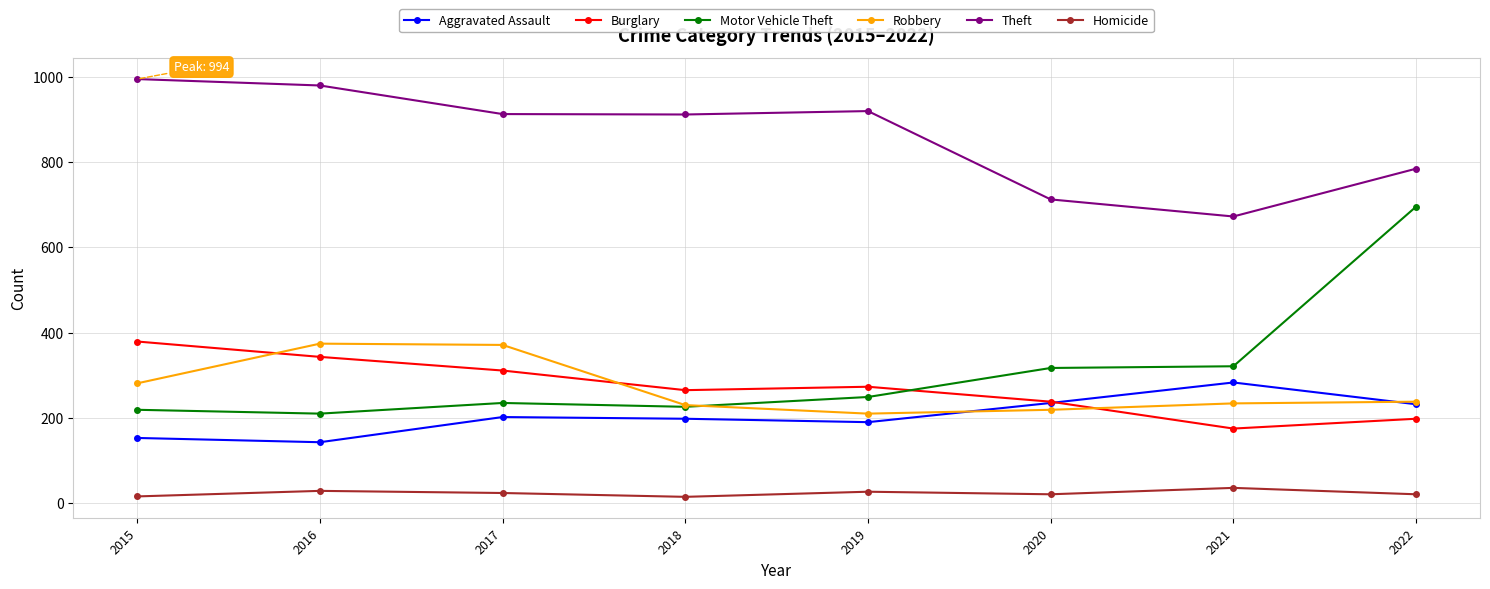

The Motor Vehicle Theft series shows 219 at 2015. True or false?

True